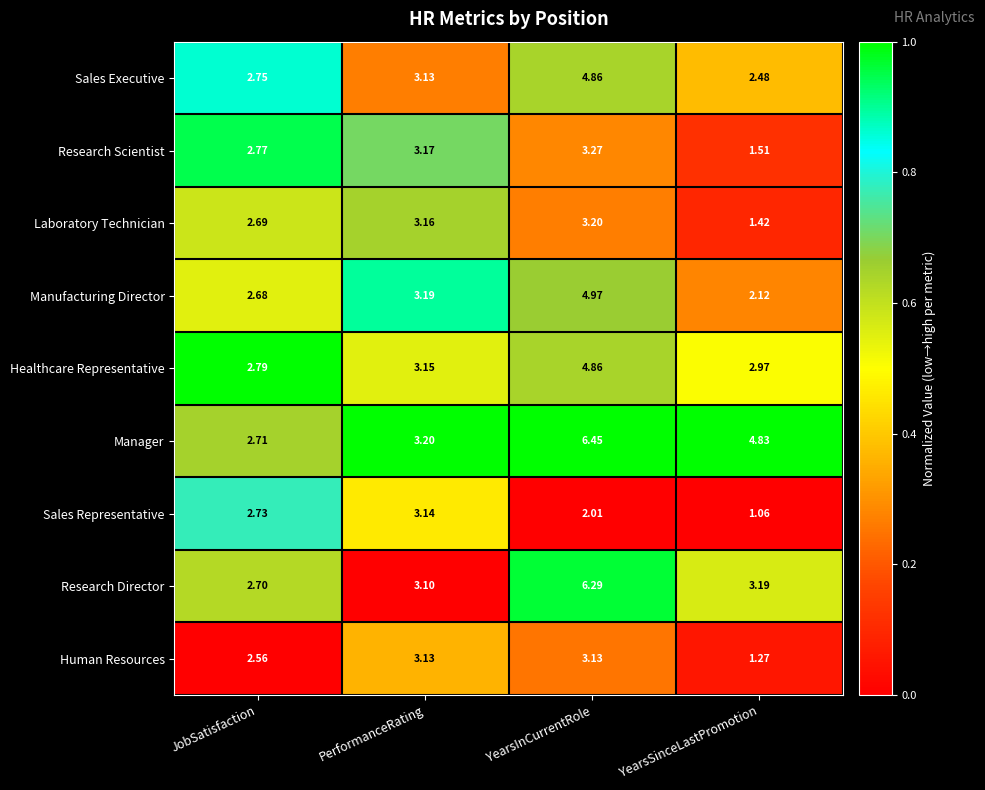

Between JobSatisfaction and PerformanceRating, which series saw the biggest shift?

Human Resources